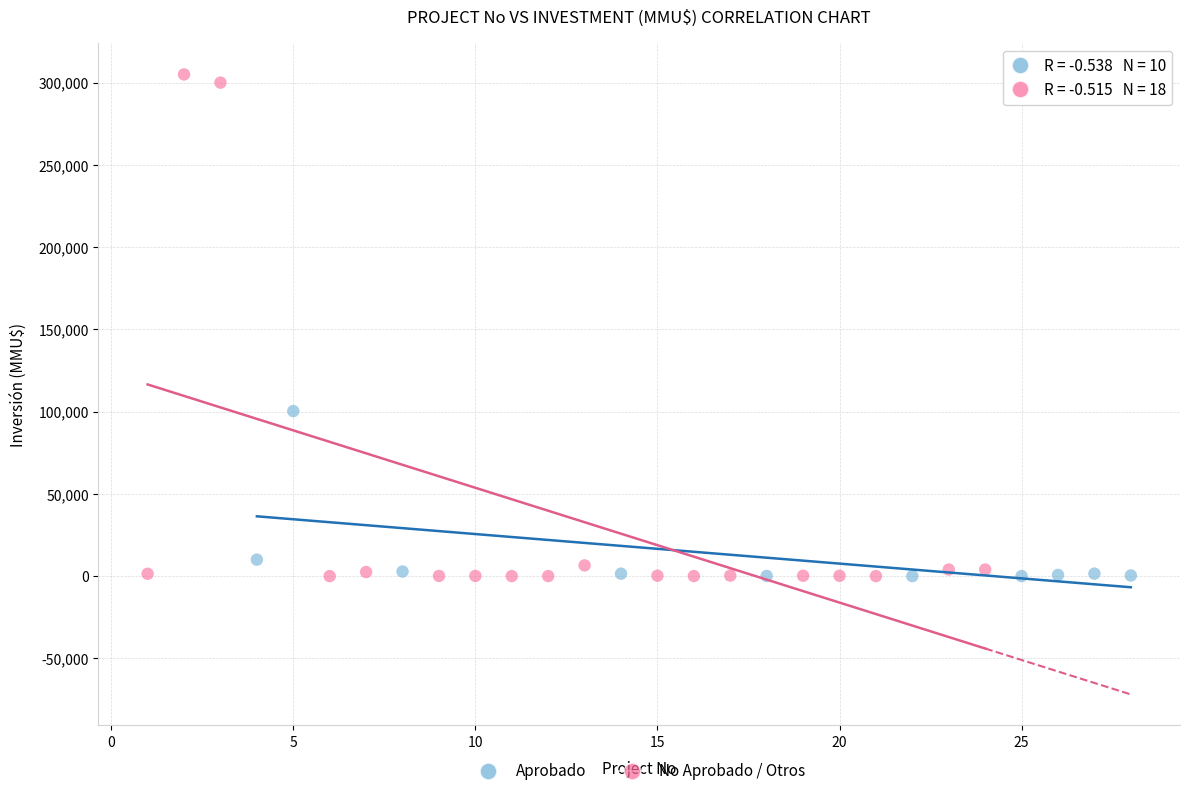

What are all the series names shown in the legend?

Aprobado, No Aprobado / Otros